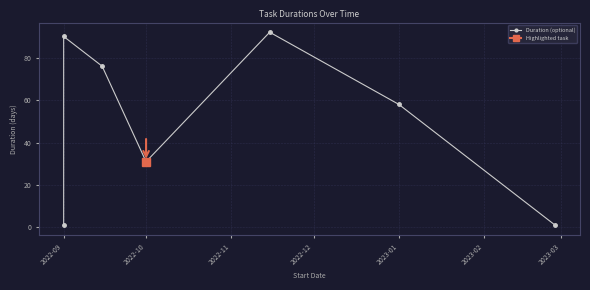

Is this an area chart (filled region under the line)?

No